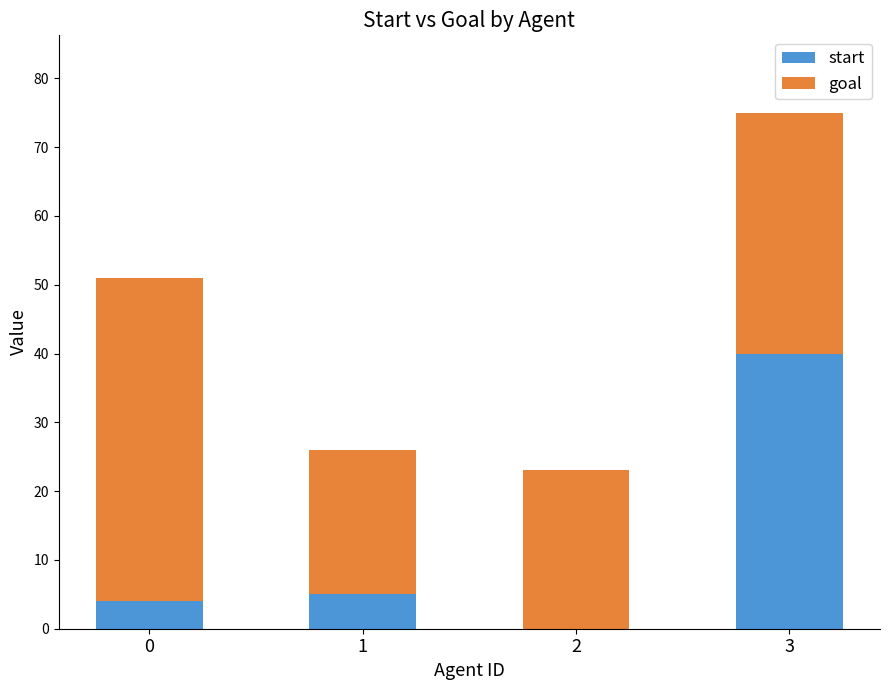

What is the sum of all start values?

49